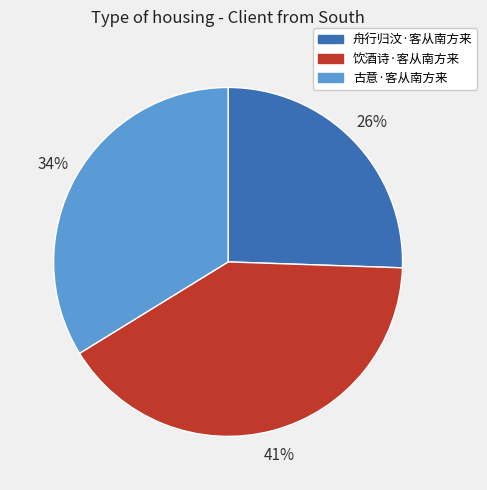

To the nearest percent, what percentage of the pie is 饮酒诗·客从南方来?

41%